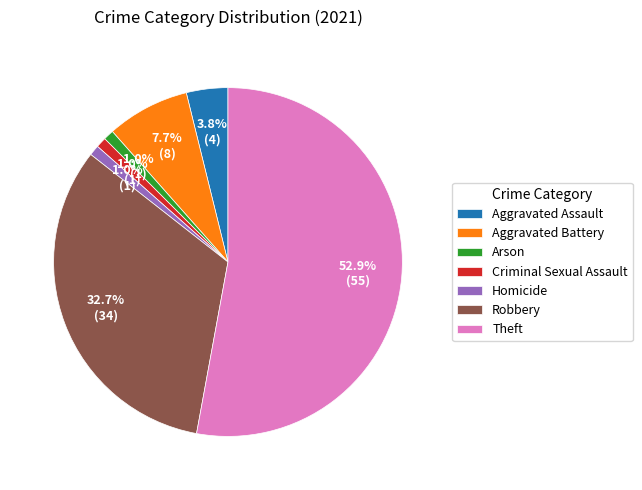

Which has a higher value, Theft or Aggravated Battery?

Theft